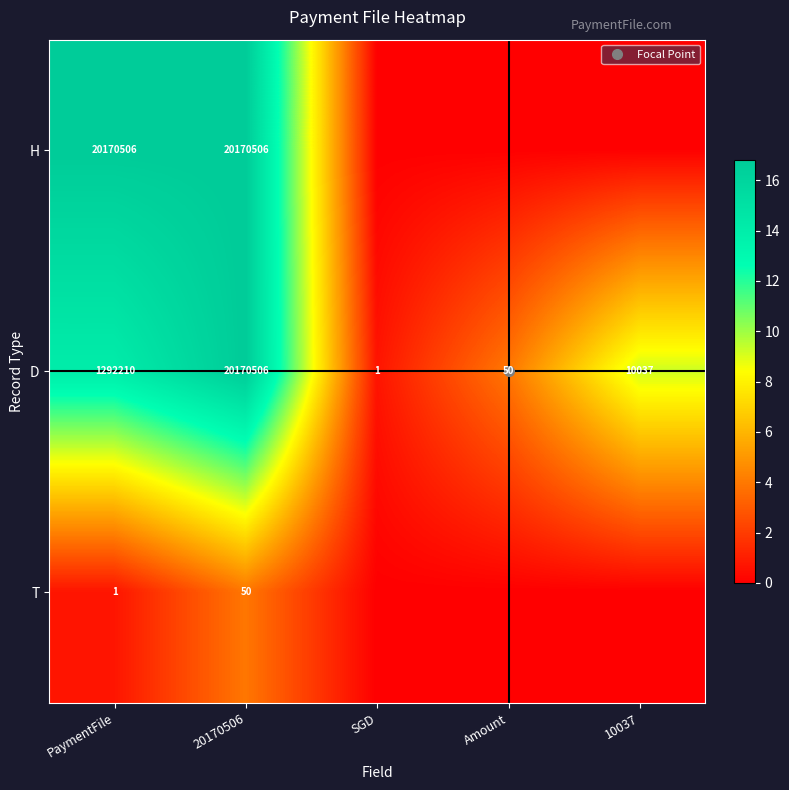

How many distinct data groups are displayed?

3